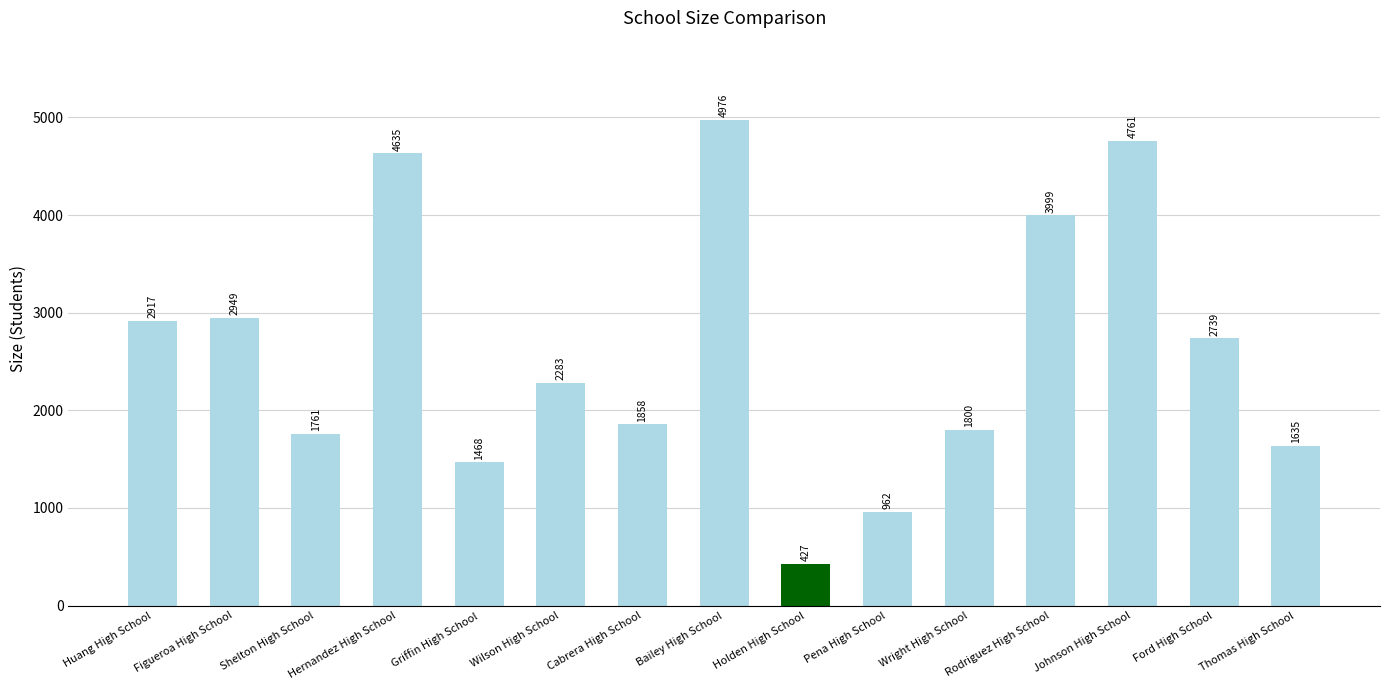

How many values are below 2283?

7